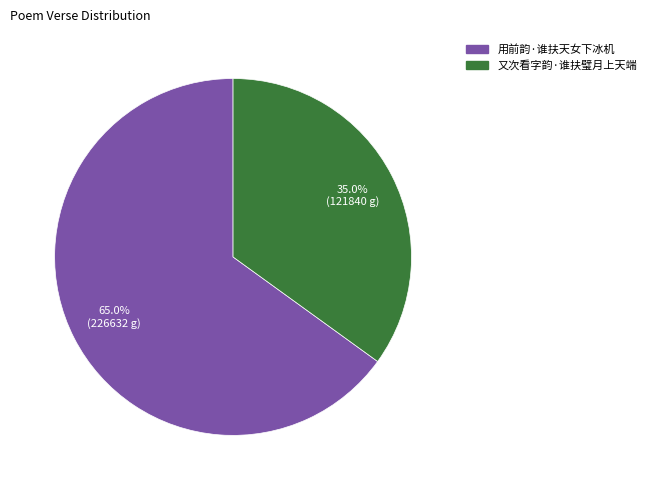

How many slices are in this pie chart?

2